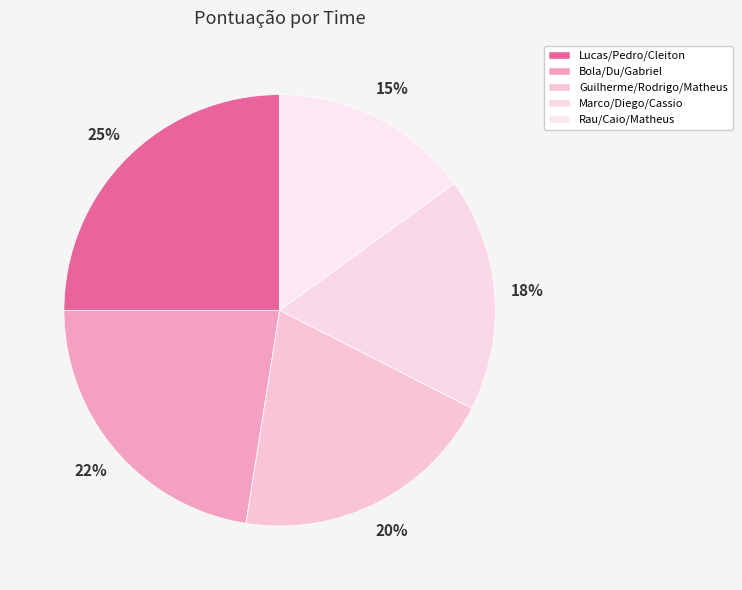

To the nearest percent, what is the combined percentage of Marco/Diego/Cassio and Lucas/Pedro/Cleiton?

42%